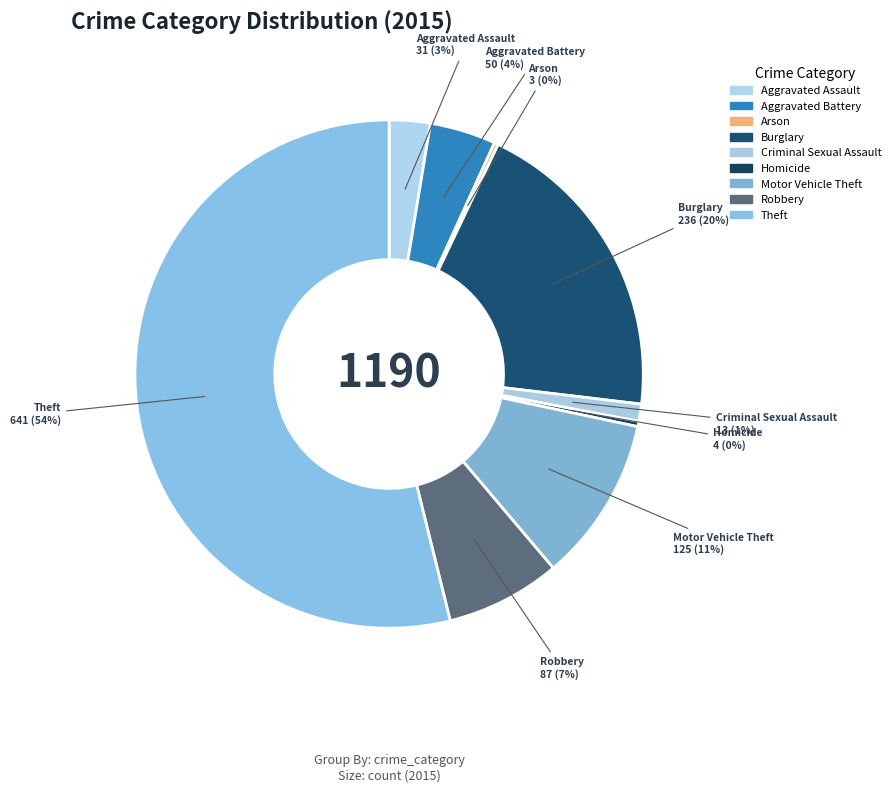

To the nearest percent, what portion does Theft represent?

54%